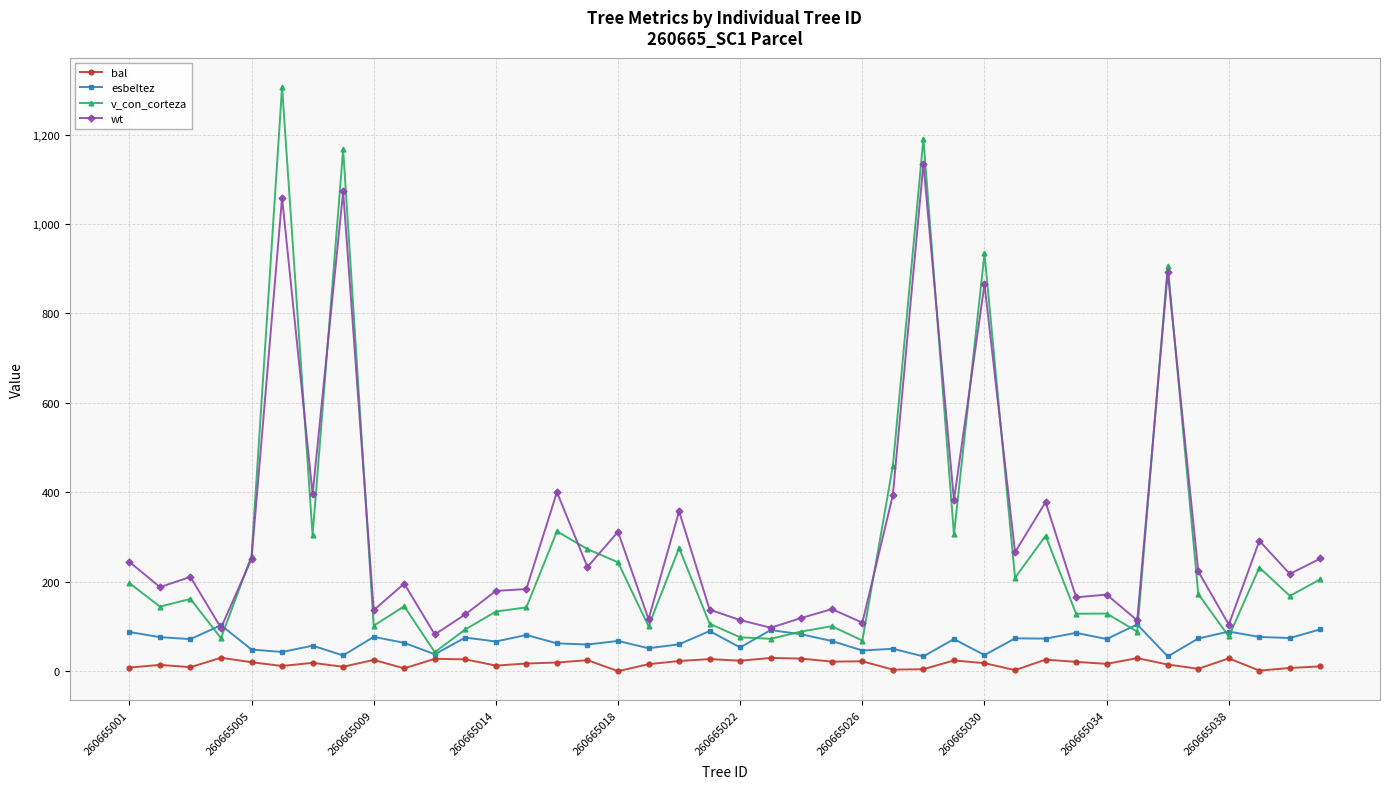

What is the average value of the esbeltez series?

67.3